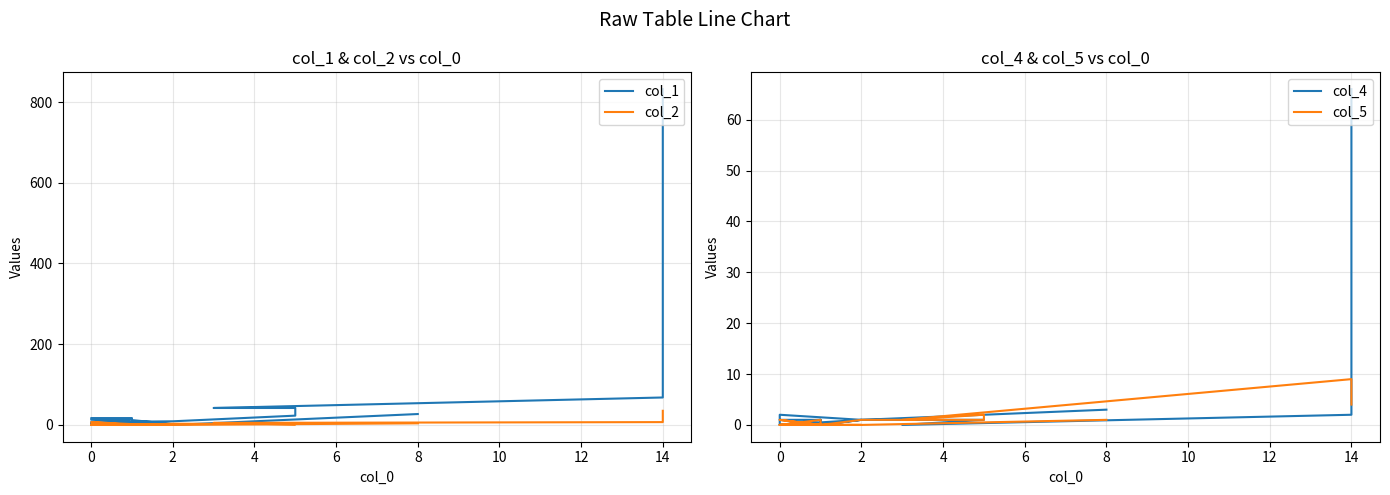

Which series has the largest range (max minus min)?

col_1